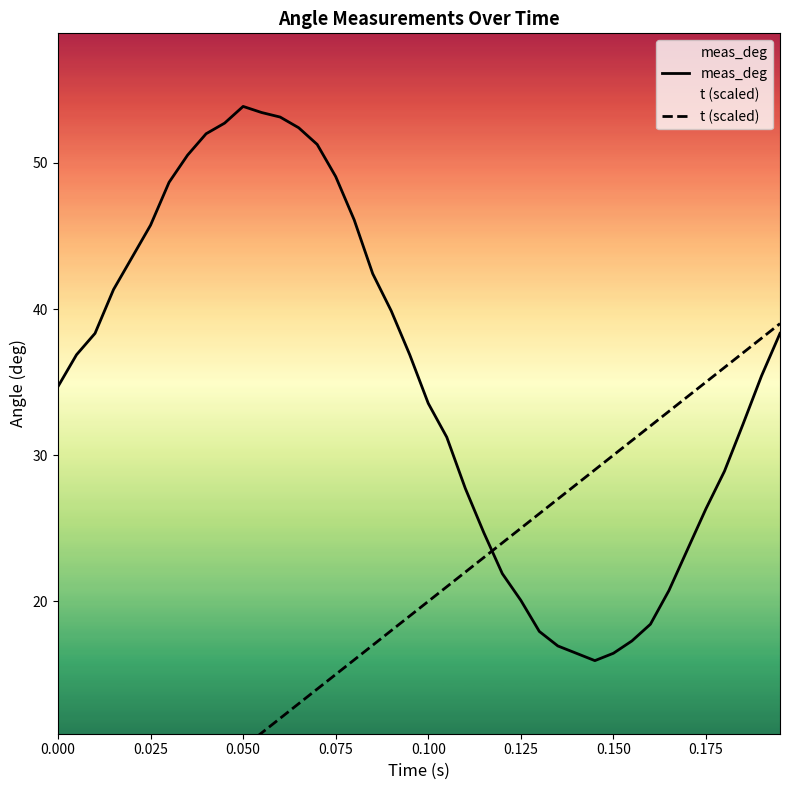

Which series ends up on top after the final intersection of t (scaled) and meas_deg?

t (scaled)